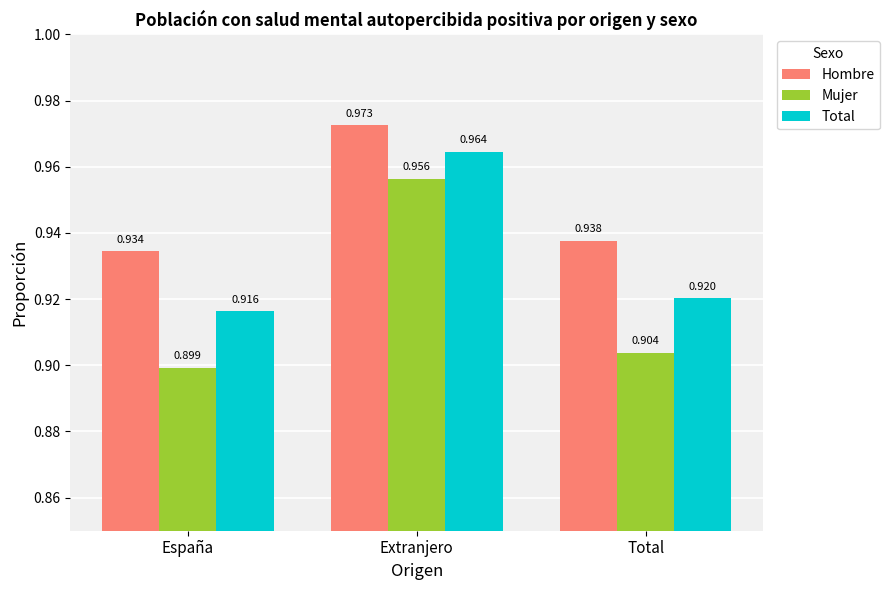

Which category has the lowest value across all series?

España